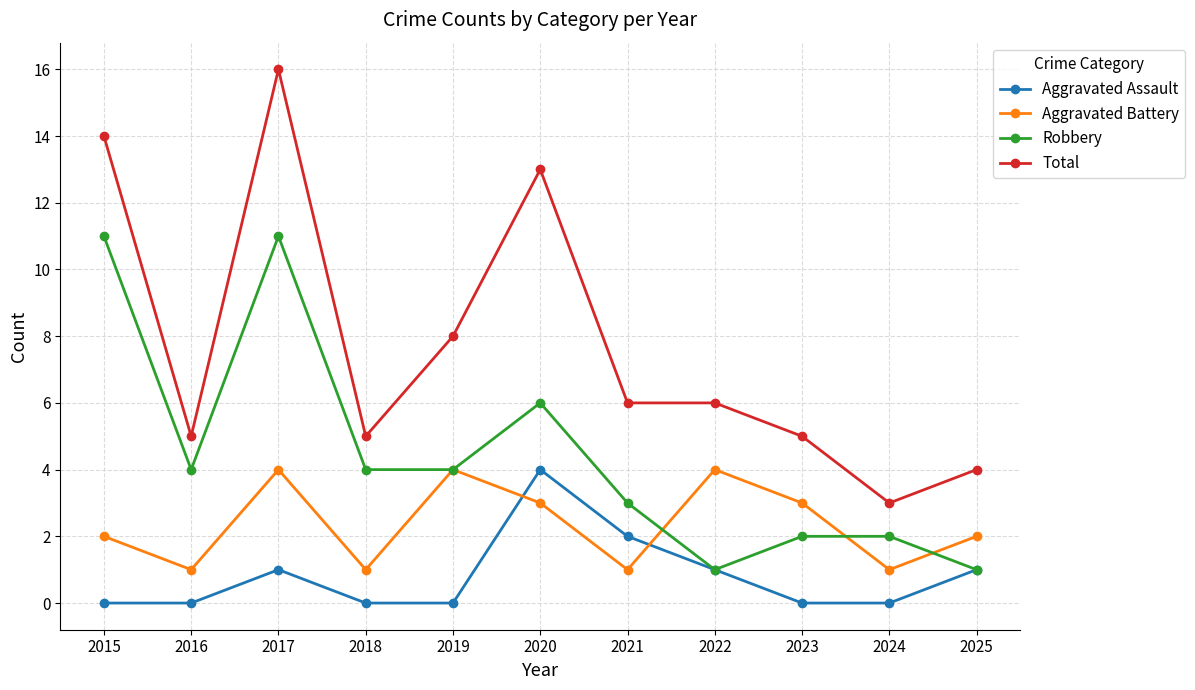

Reading left to right, list all the values displayed in this chart.

Aggravated Assault: 2015=0	2016=0	2017=1	2018=0	2019=0	2020=4	2021=2	2022=1	2023=0	2024=0	2025=1
Aggravated Battery: 2015=2	2016=1	2017=4	2018=1	2019=4	2020=3	2021=1	2022=4	2023=3	2024=1	2025=2
Robbery: 2015=11	2016=4	2017=11	2018=4	2019=4	2020=6	2021=3	2022=1	2023=2	2024=2	2025=1
Total: 2015=14	2016=5	2017=16	2018=5	2019=8	2020=13	2021=6	2022=6	2023=5	2024=3	2025=4